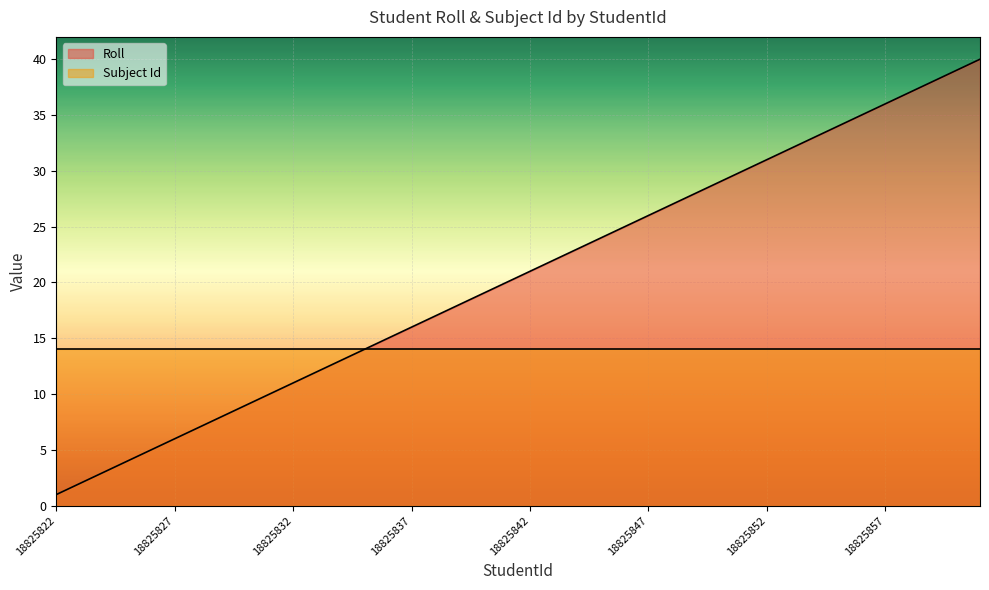

The value at 18825860 is 39. True or false?

True